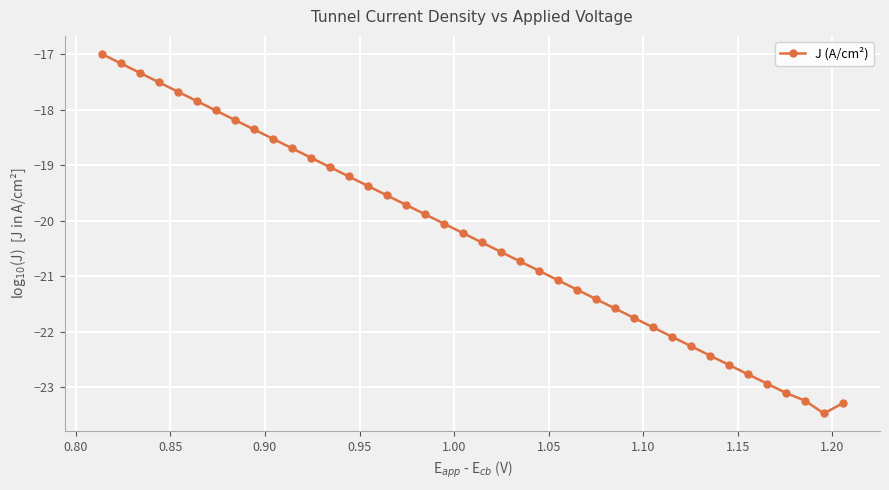

What is the greatest value displayed?

-17.0